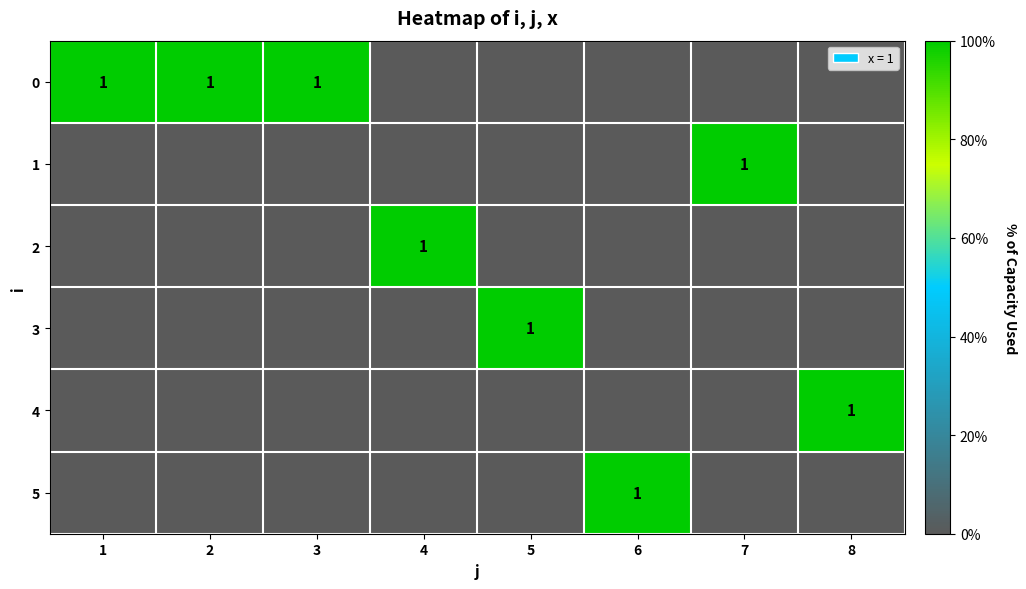

True or false: 4 has a value of 0 at 8.

False